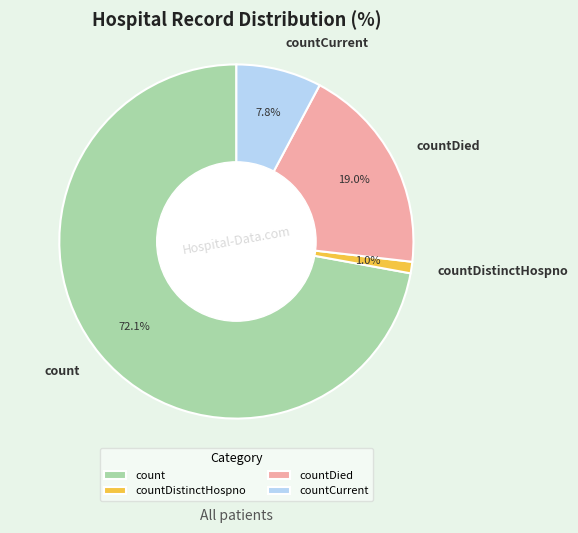

The countDistinctHospno slice represents 11% of the pie. True or false?

False